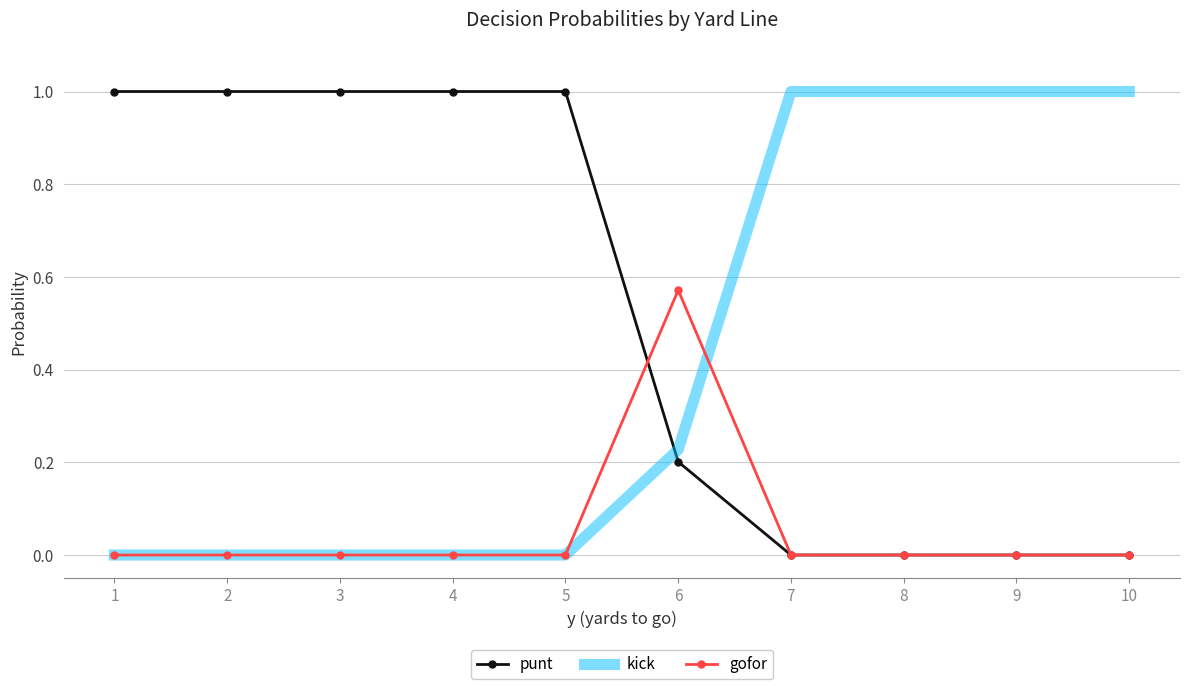

True or false: gofor has a value of -0.2 at 5.

False